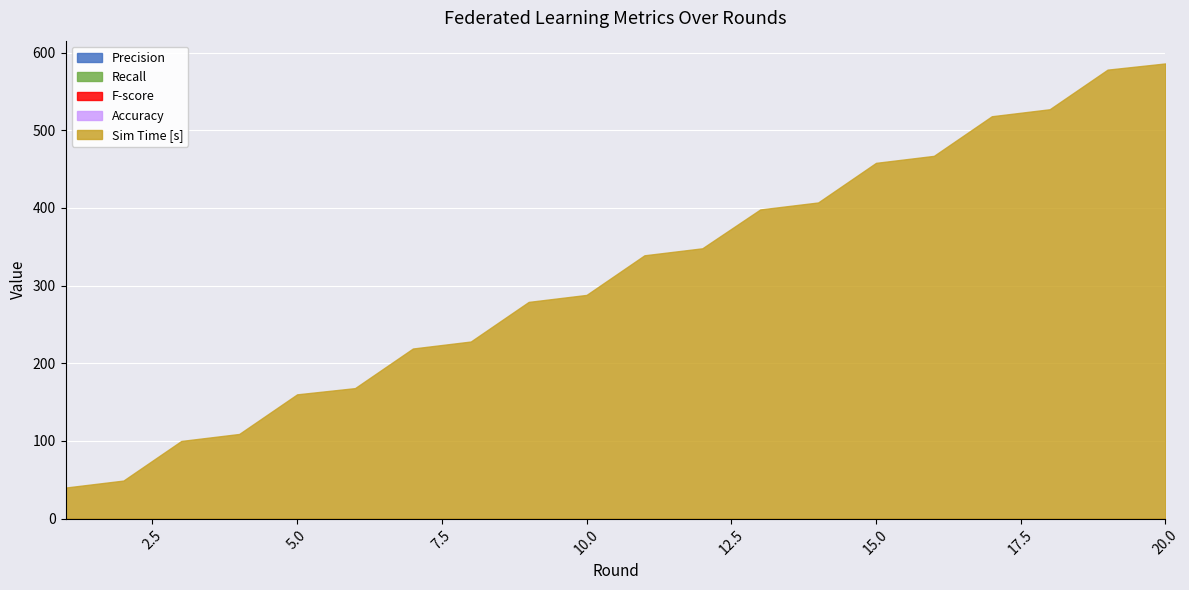

Which has a higher value, 8 or 15?

8